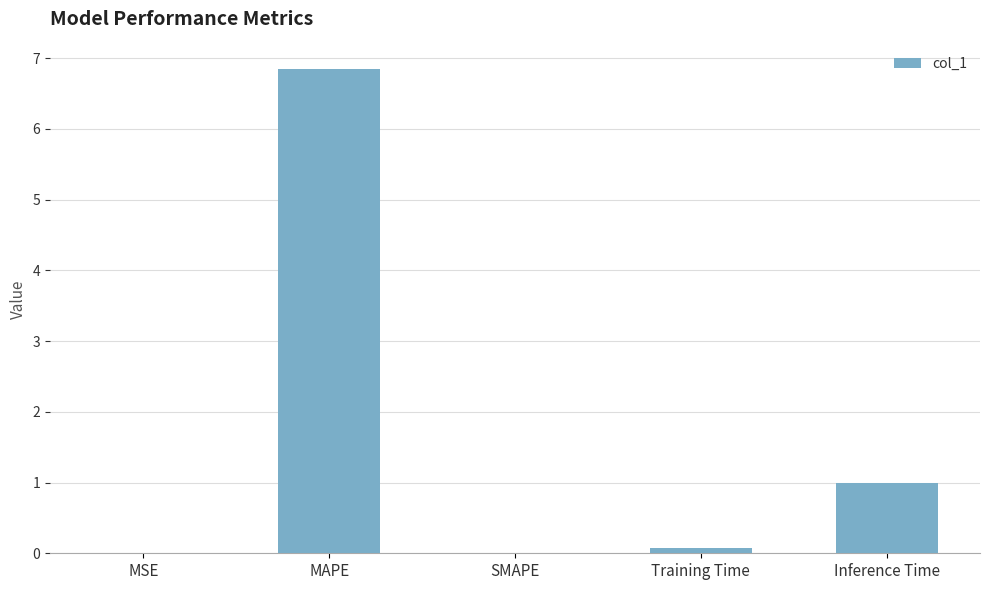

What is the sum of all values?

7.9